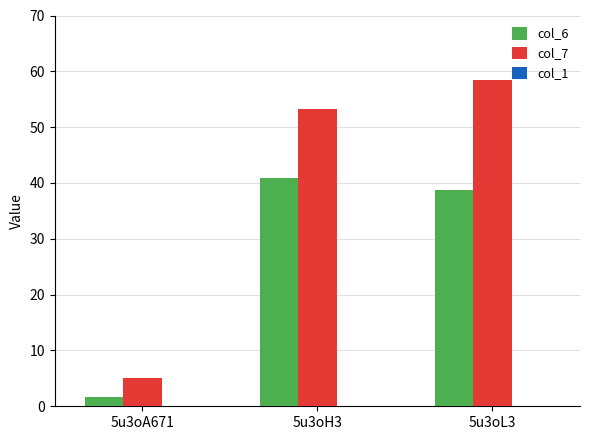

Which label corresponds to the largest value in the chart?

5u3oL3